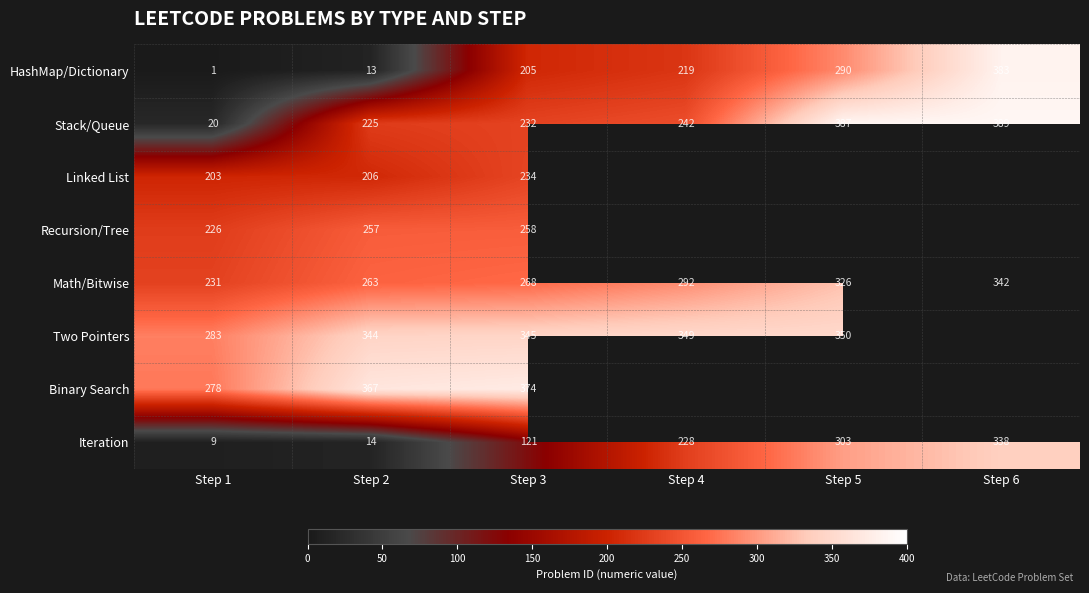

Which has a higher value, Step 1 or Step 5?

Step 5